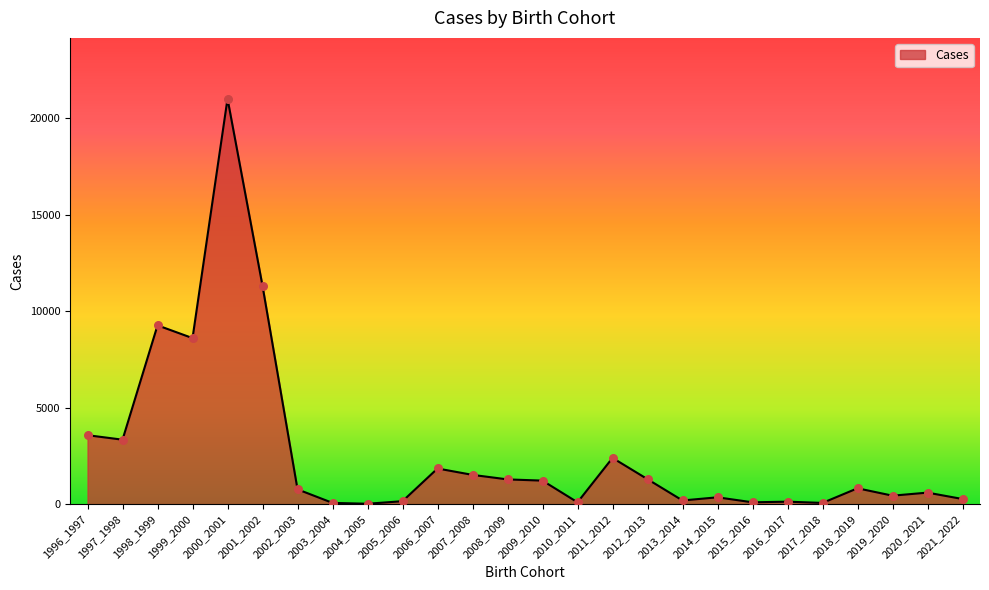

What is the ratio of the value at 2011_2012 to the value at 2015_2016?

25.2